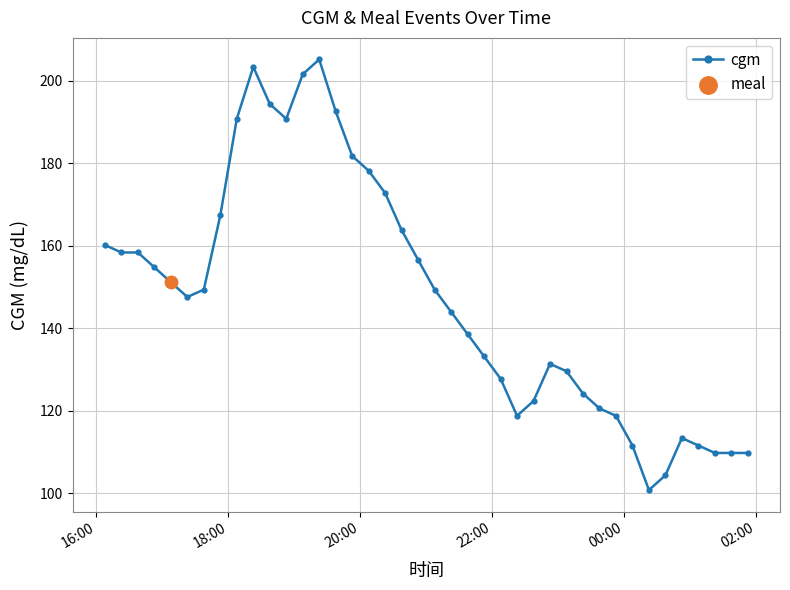

What is the greatest value displayed?

205.2